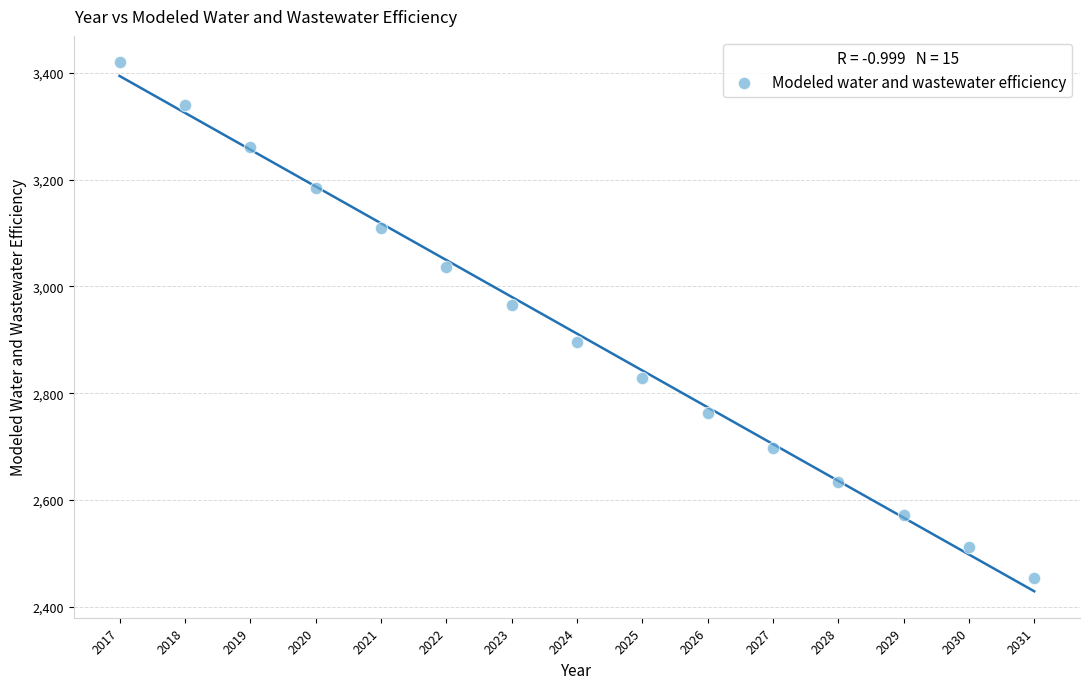

What is the range of Y values (max minus min)?

966.1